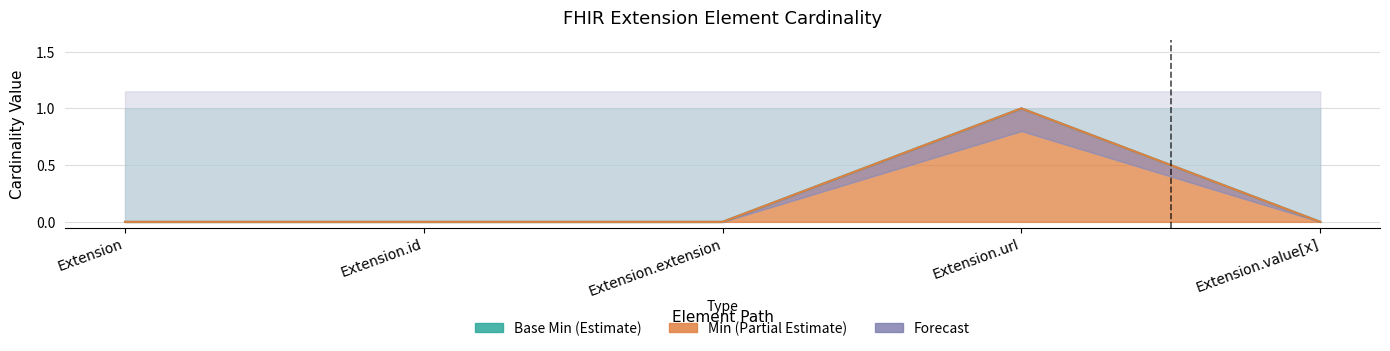

Which category has the highest value in the Min series?

Extension.url